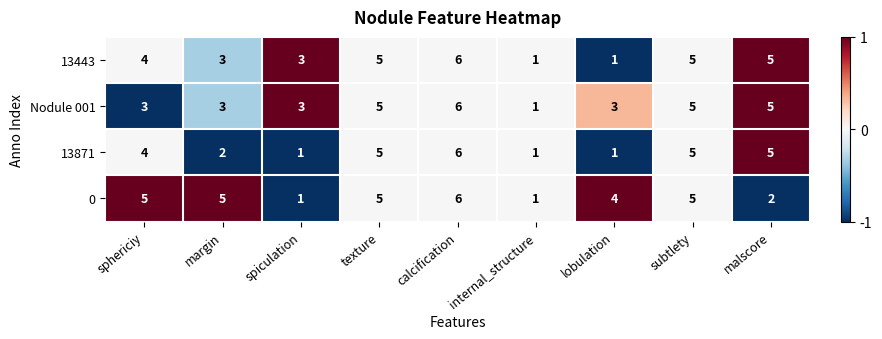

What value does the Nodule 001 series have at texture?

5